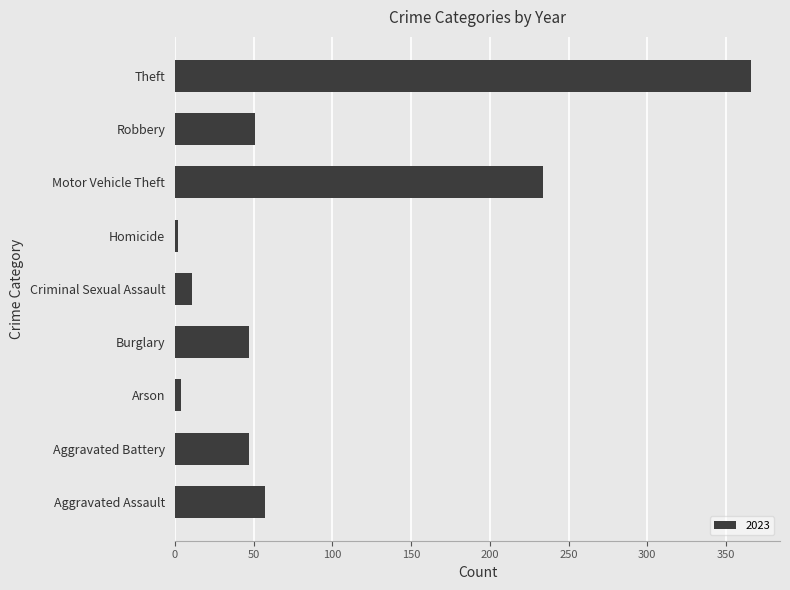

What is the minimum value shown in the chart?

2